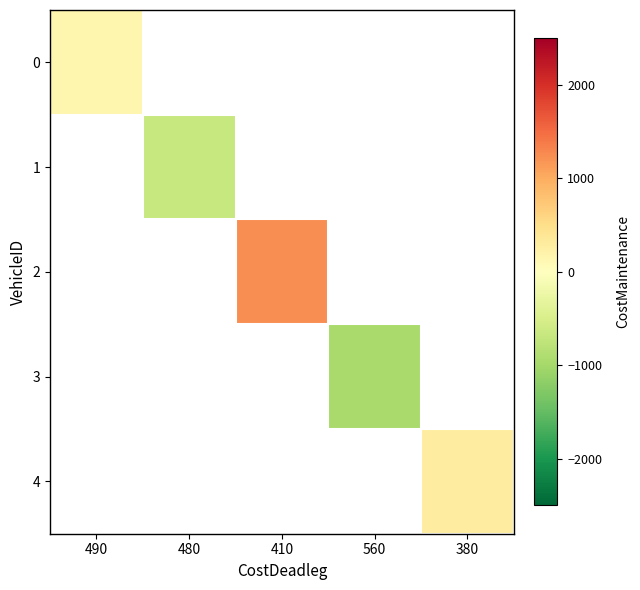

True or false: 1 has a value of -468.1 at 480.

False